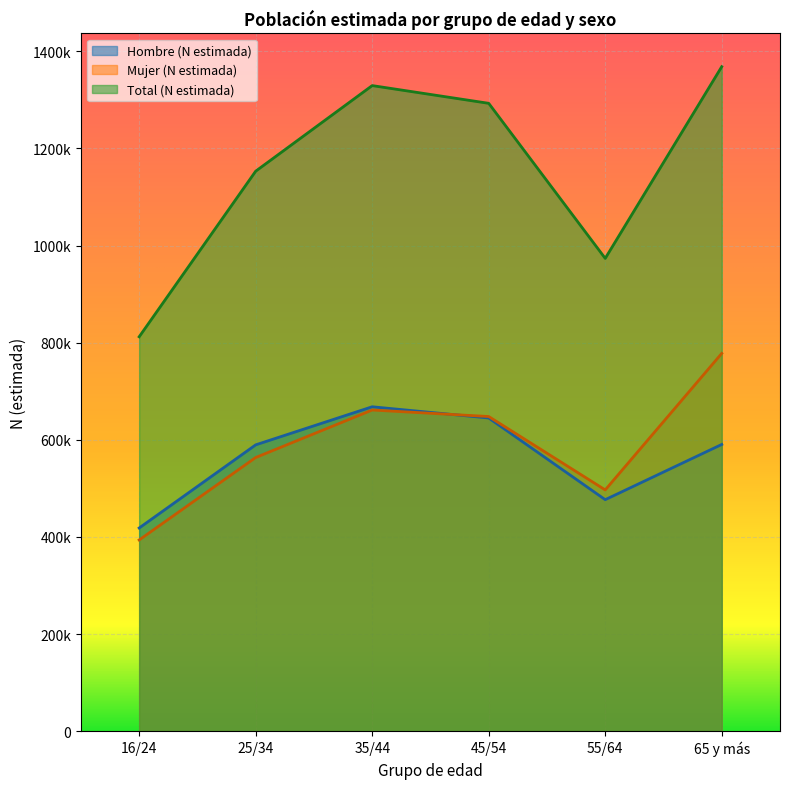

Is it true that Hombre (N estimada) equals 1060269 at 65 y más?

False